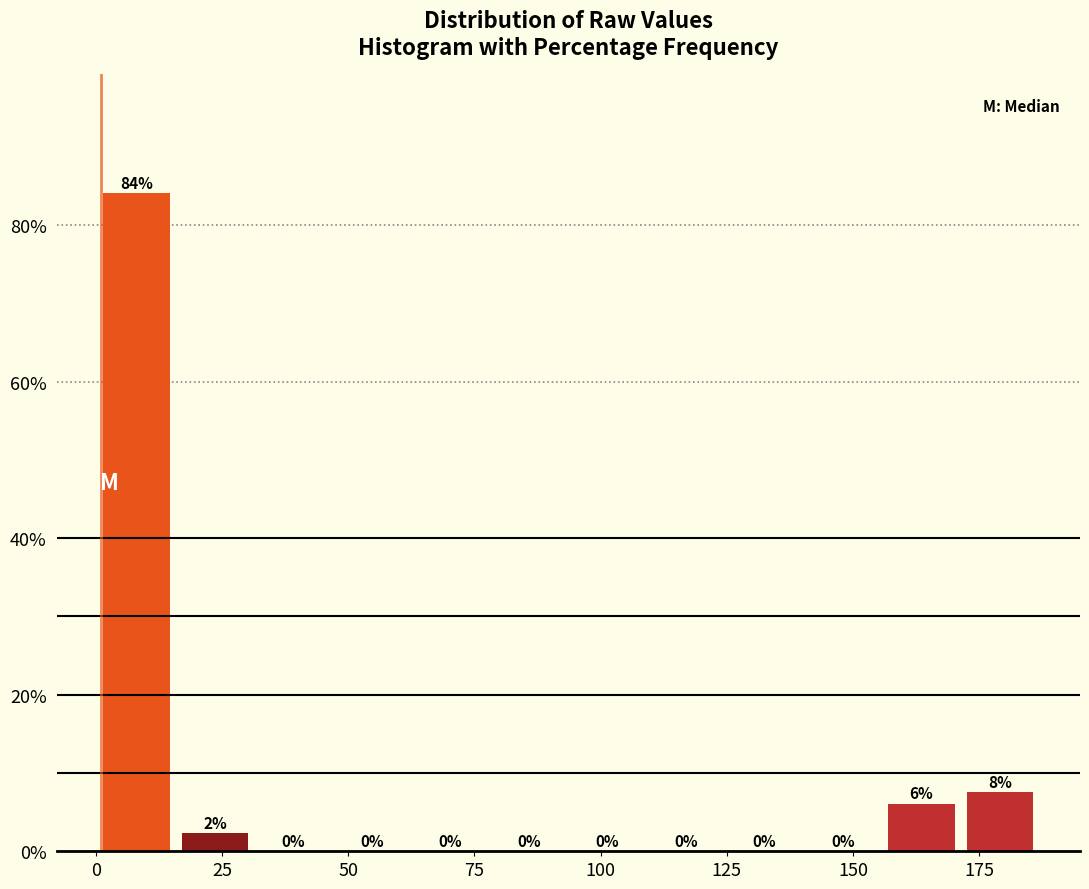

Read against the x-axis, roughly where is the centre of the tallest bar?

10